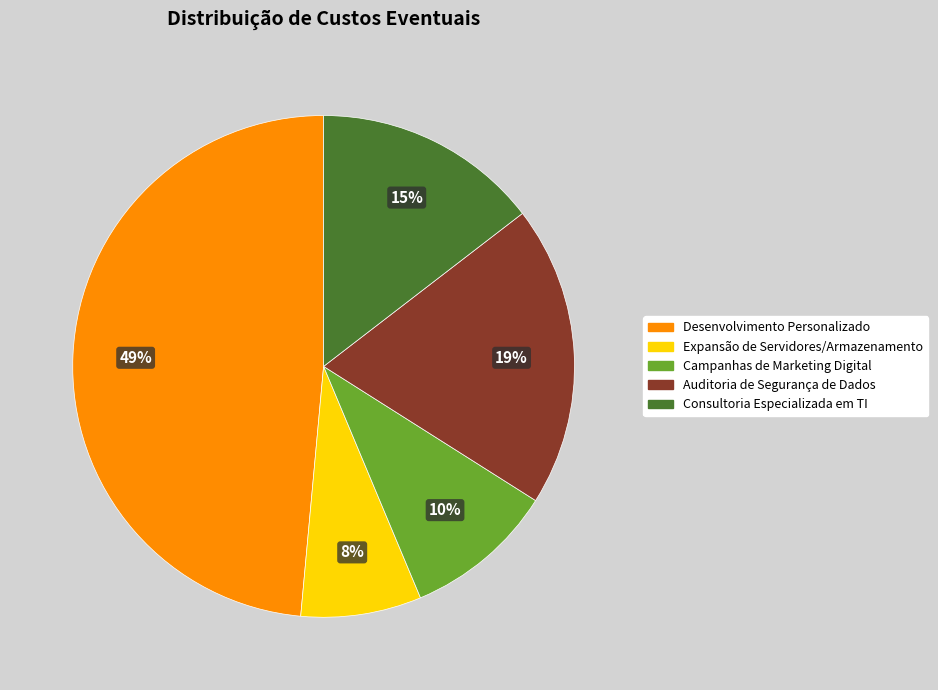

The Expansão de Servidores/Armazenamento slice represents 18% of the pie. True or false?

False